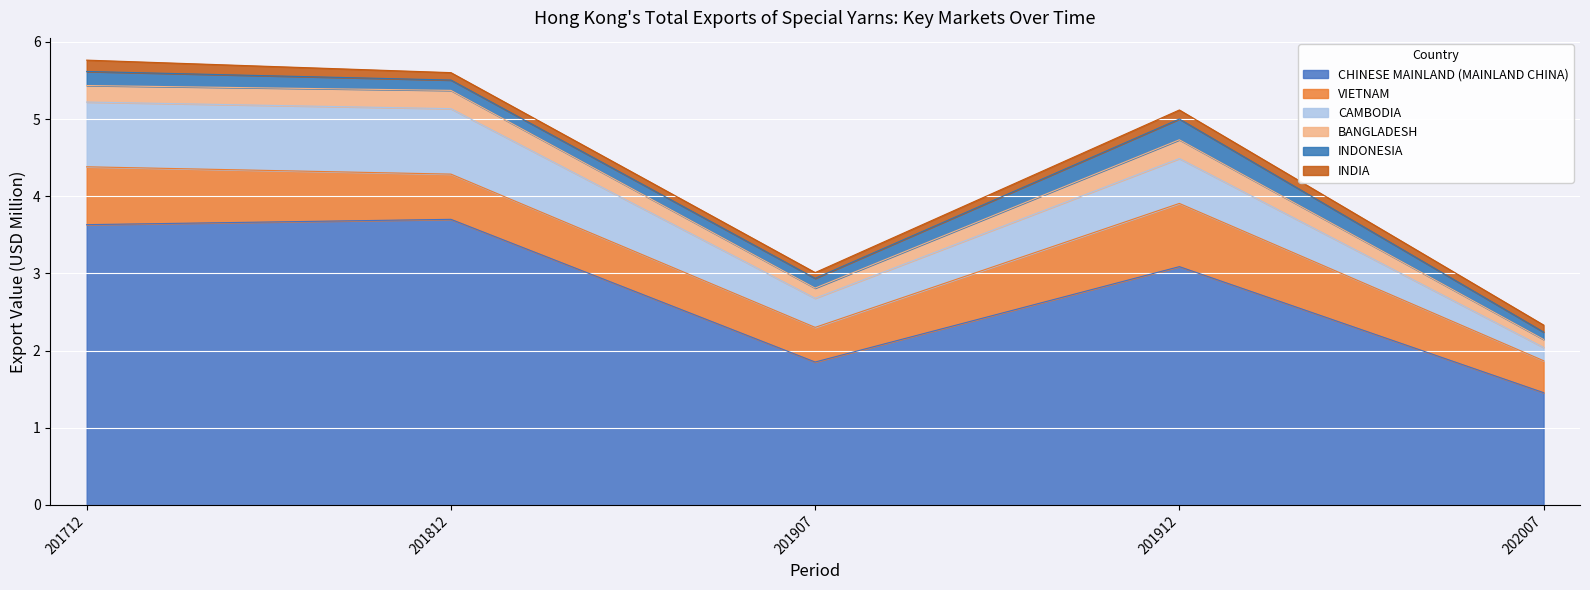

Rank the series at 201712 from highest to lowest value.

CHINESE MAINLAND (MAINLAND CHINA), CAMBODIA, VIETNAM, BANGLADESH, INDONESIA, INDIA